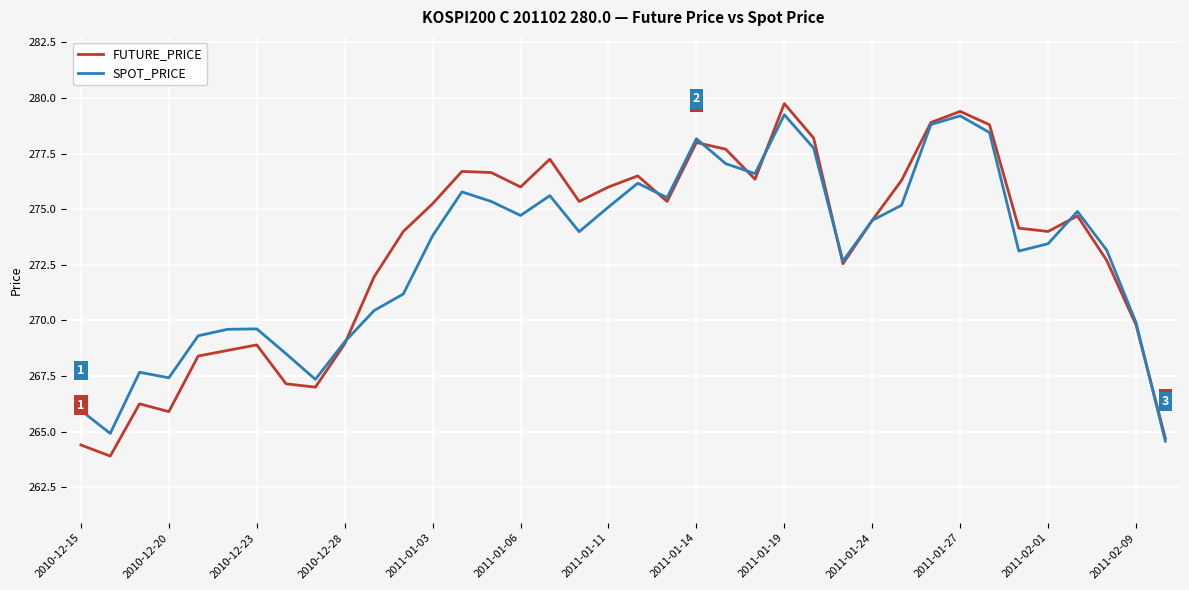

What is the lowest value of the FUTURE_PRICE series?

263.9